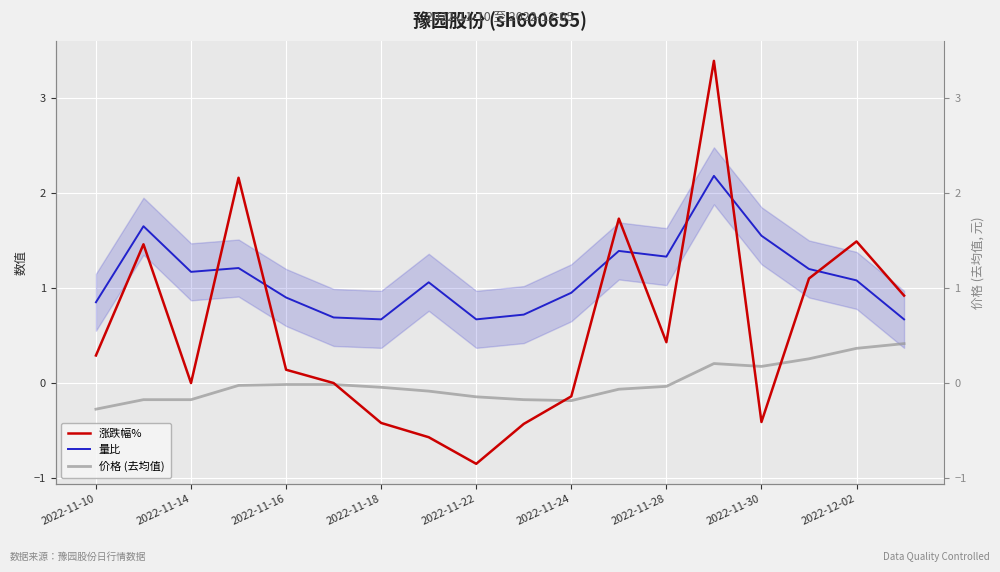

How many categories are shown in the chart?

18